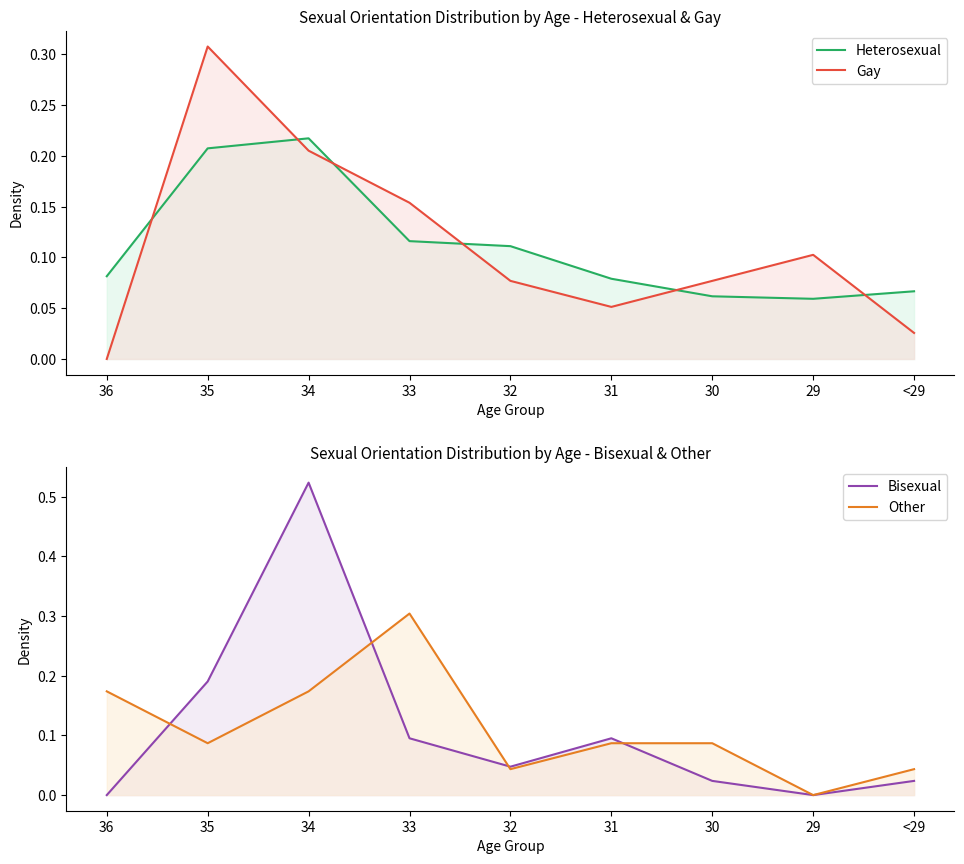

What position from the right is <29?

1